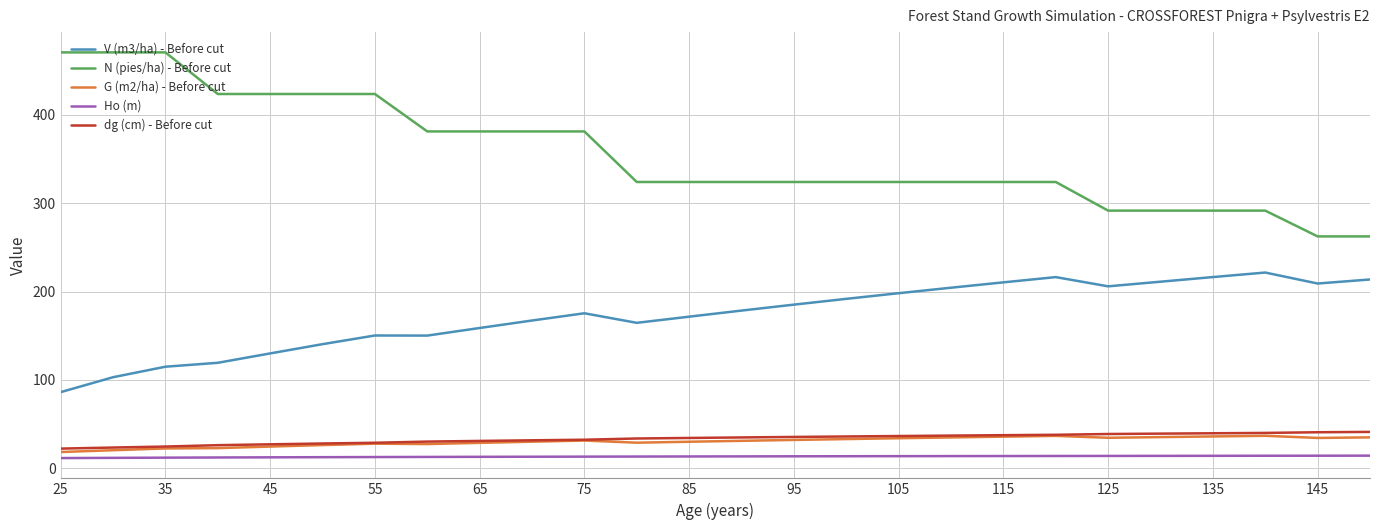

How many lines are shown in the chart?

5